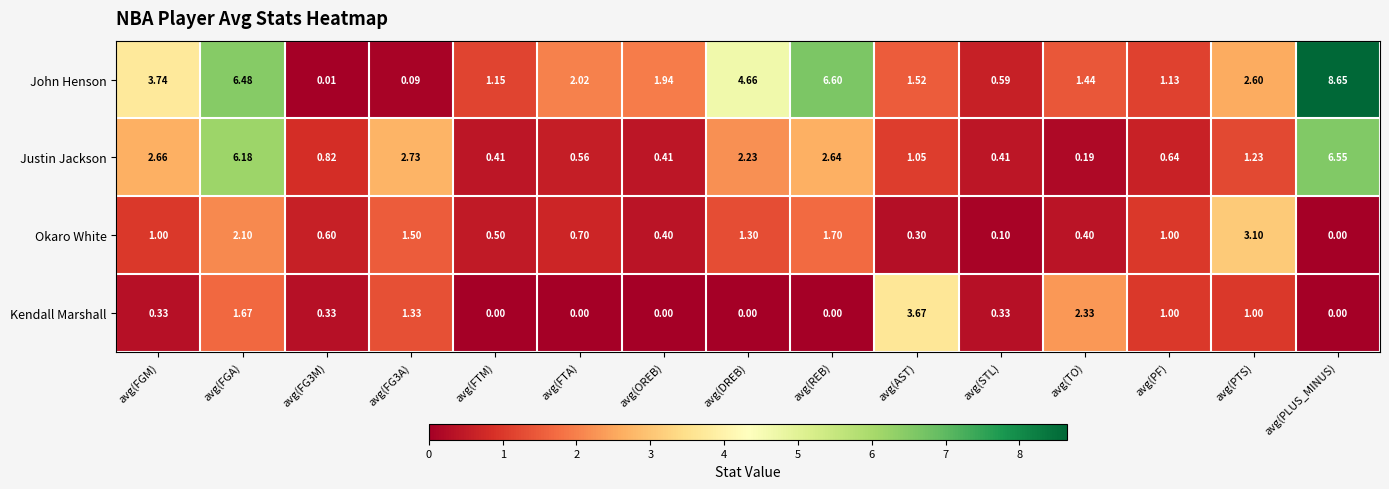

At which category is the sum across all series the highest?

avg(FGA)